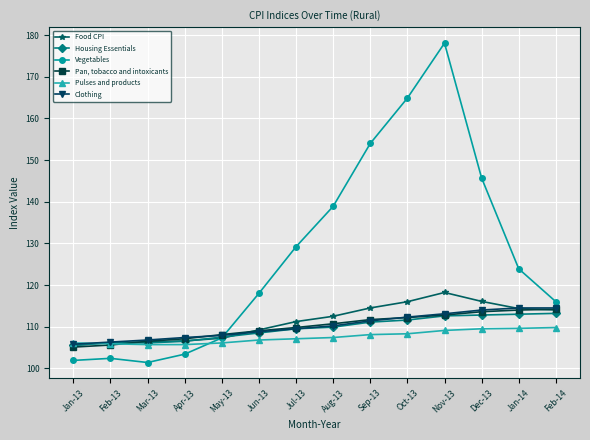

True or false: Pulses and products and Pan, tobacco and intoxicants intersect in this chart.

True